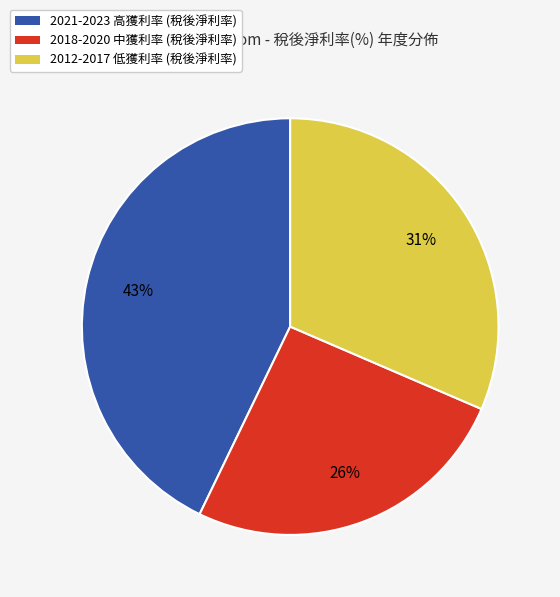

What is the smallest slice in the pie chart?

2018-2020 中獲利率 (稅後淨利率)